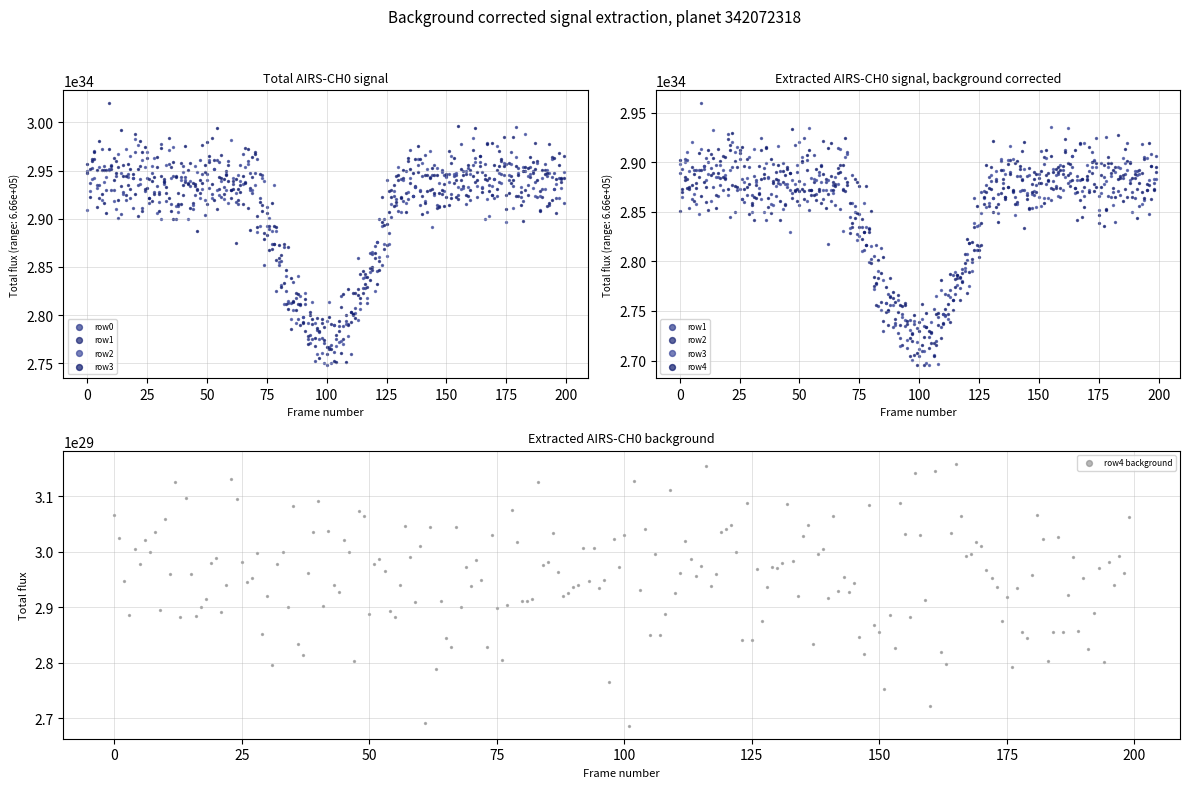

Which series has the largest Y range (max minus min)?

row4